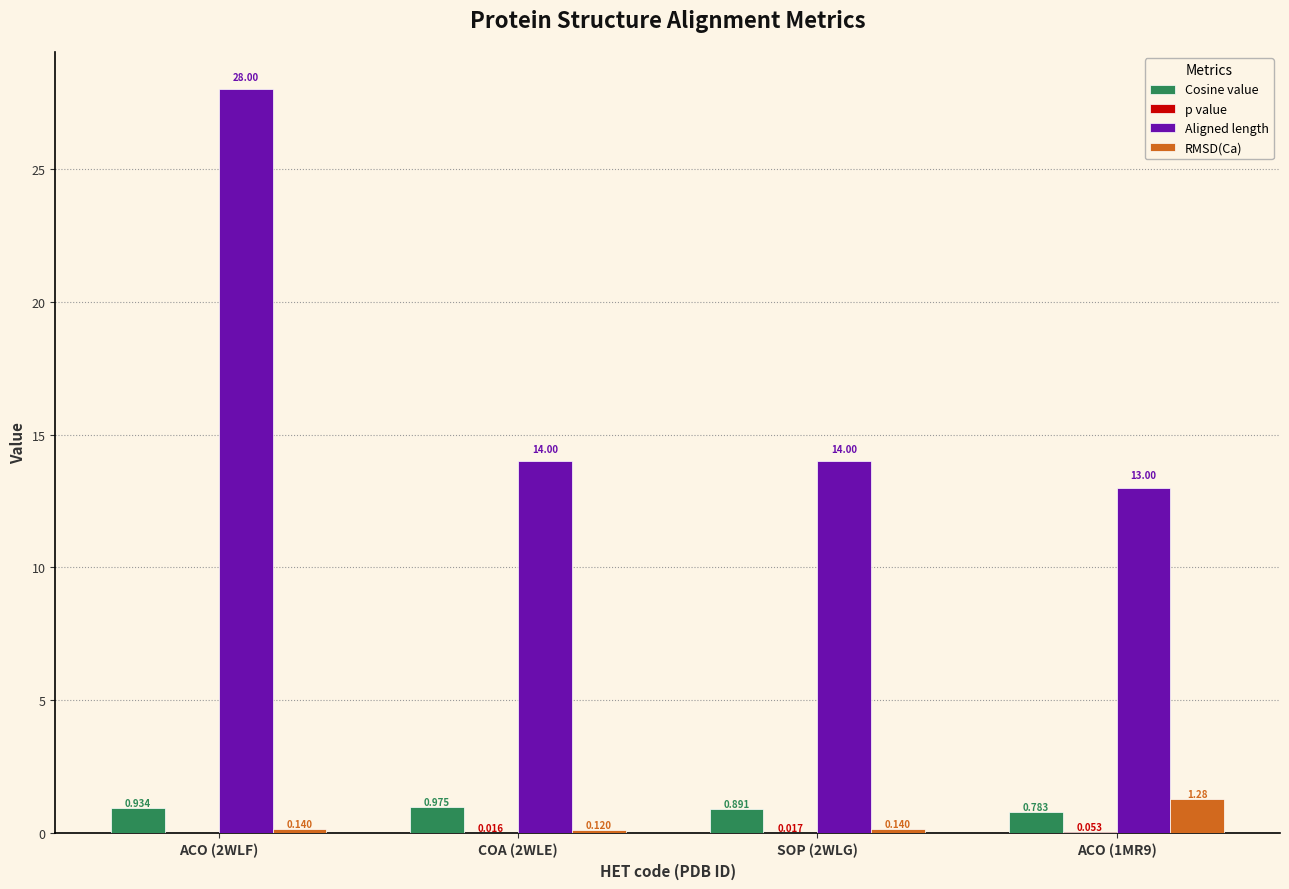

Which series has the widest spread of values?

Aligned length